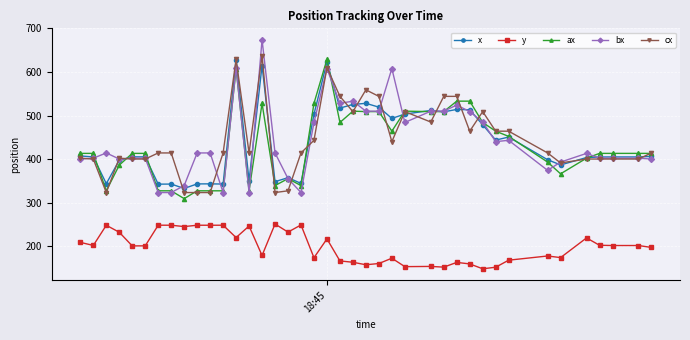

What is the difference between the maximum and minimum values in the y series?

102.9